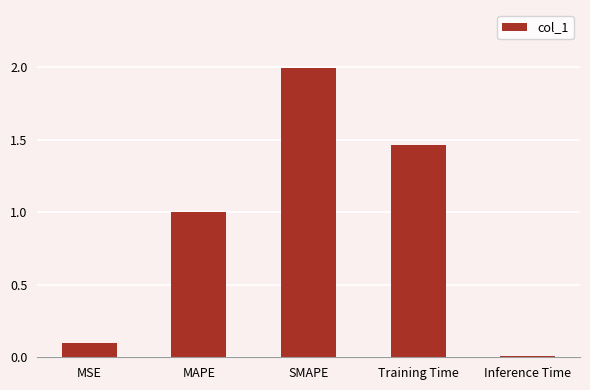

List the labels in order of value, smallest first.

Inference Time, MSE, MAPE, Training Time, SMAPE